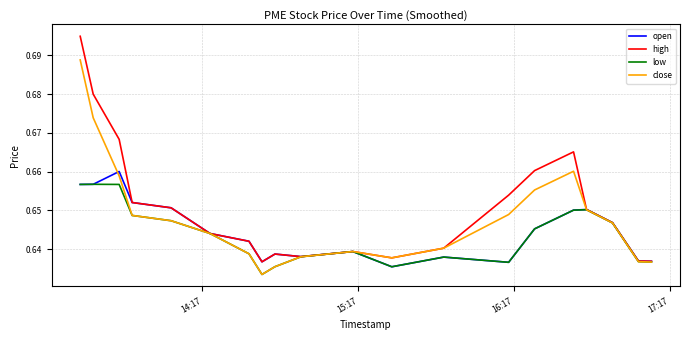

Which series has the widest spread of values?

high